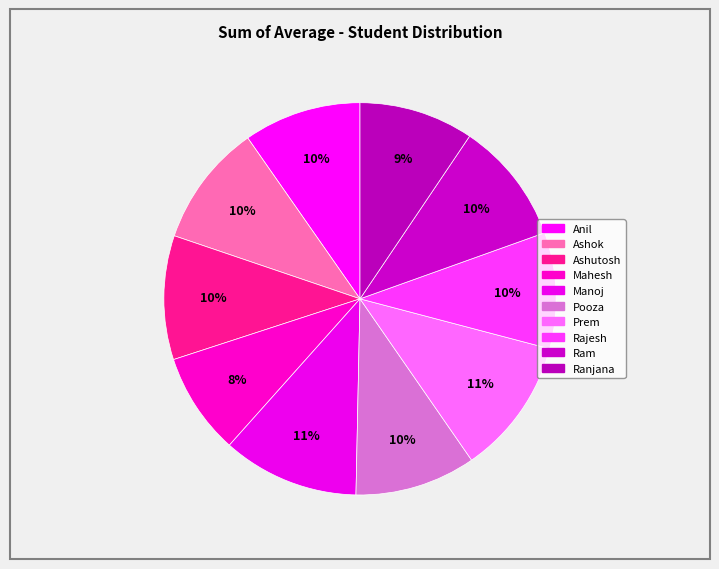

Which slice is the largest?

Manoj